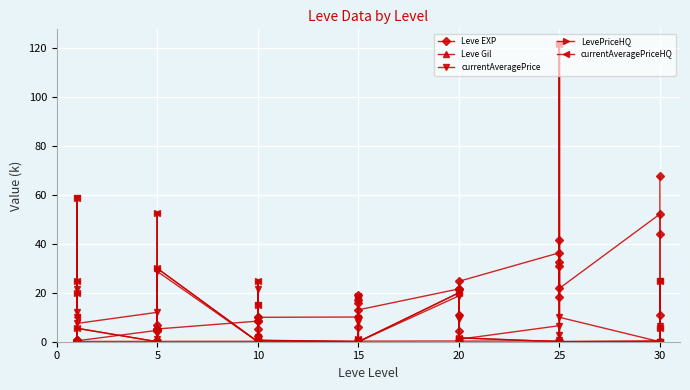

How many times do Leve EXP and LevePriceHQ cross each other?

13